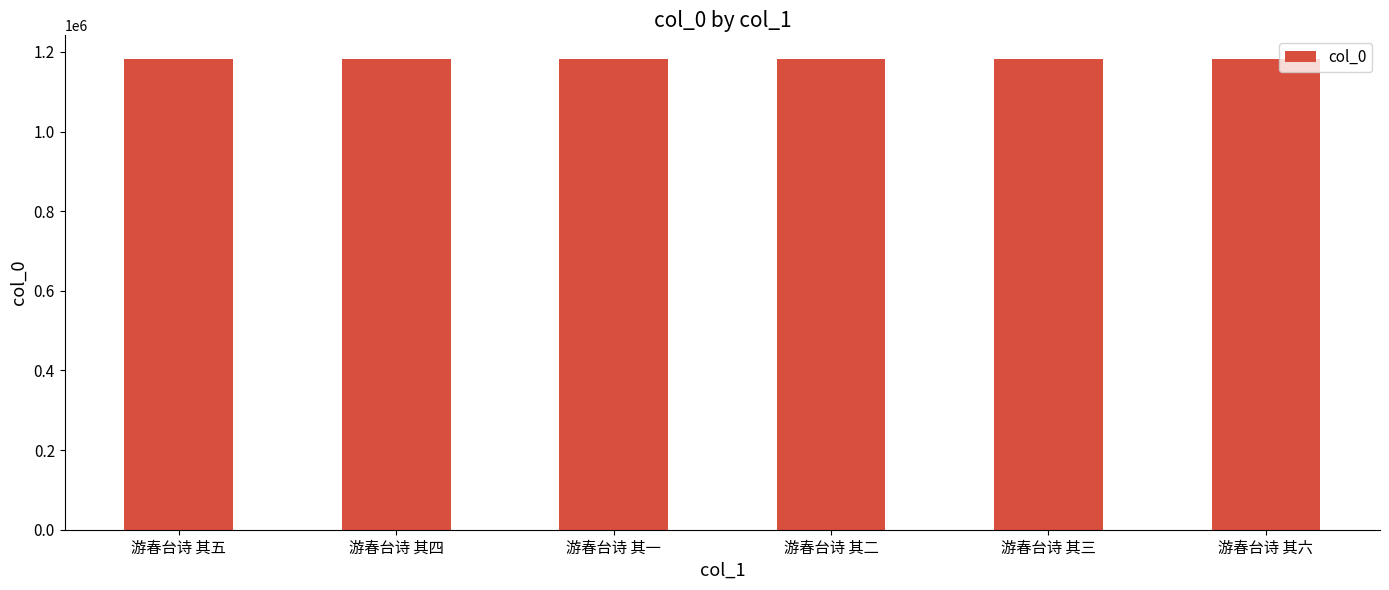

What is the ratio of the value at 游春台诗 其三 to the value at 游春台诗 其六?

1.0